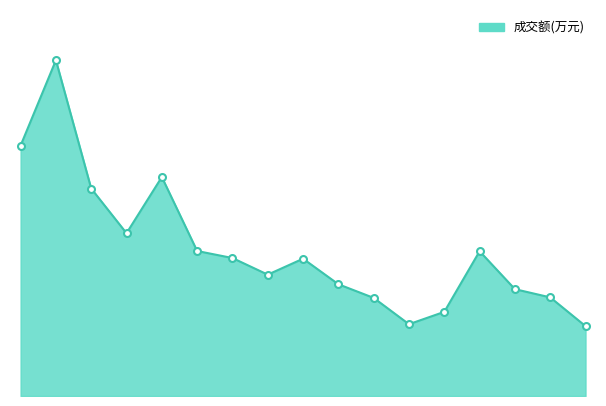

Does the chart display data point markers on the line(s)?

No